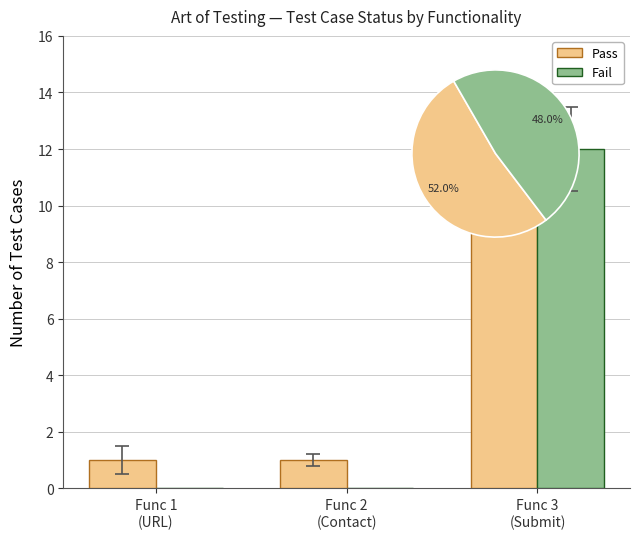

Reading left to right, what are all the values shown in this chart?

Pass: Func 1
(URL)=1	Func 2
(Contact)=1	Func 3
(Submit)=11
Fail: Func 1
(URL)=0	Func 2
(Contact)=0	Func 3
(Submit)=12